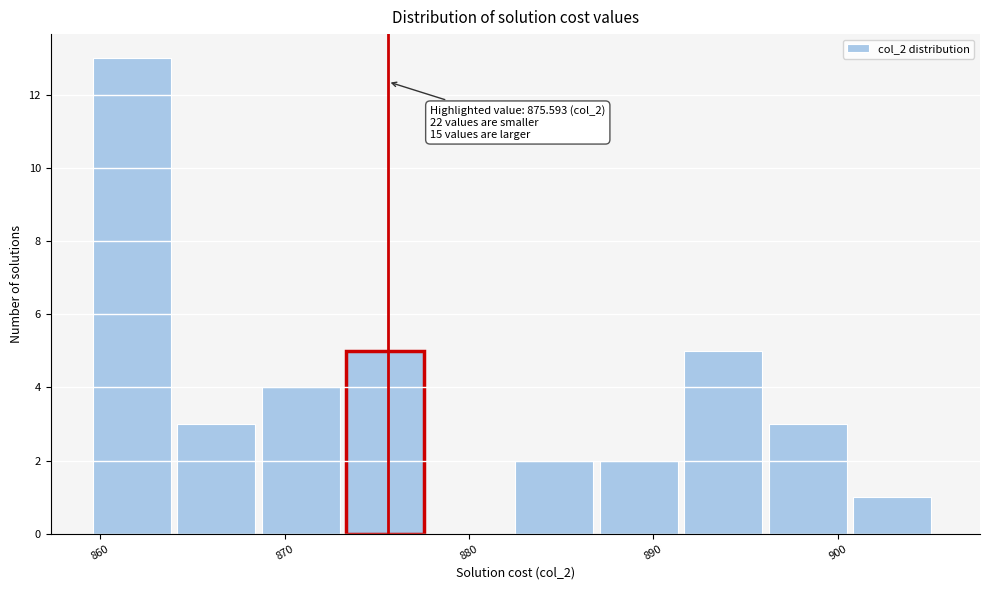

Over which range of the x-axis is the bar tallest?

860 to 864